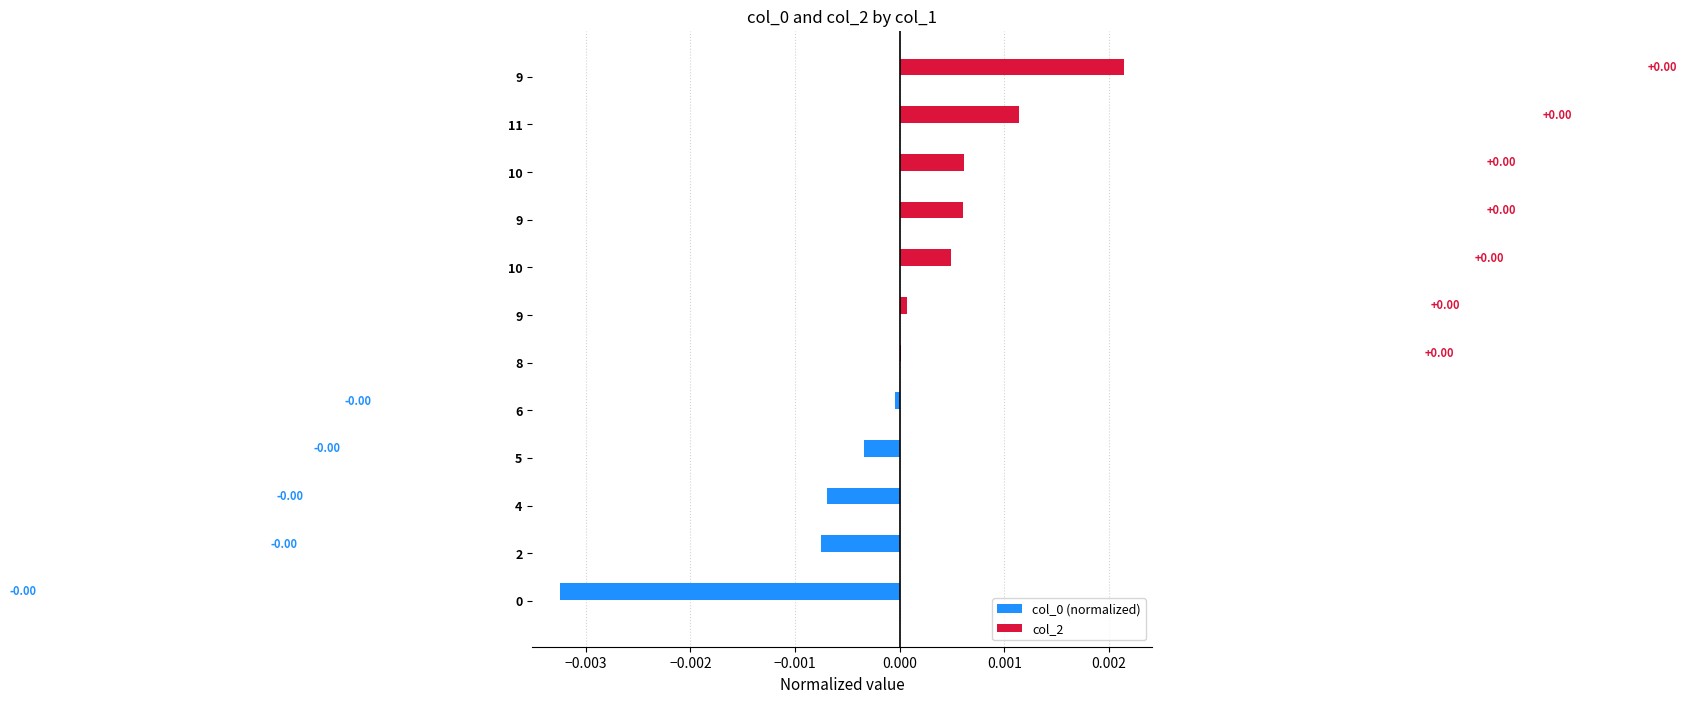

How many values are above zero?

7